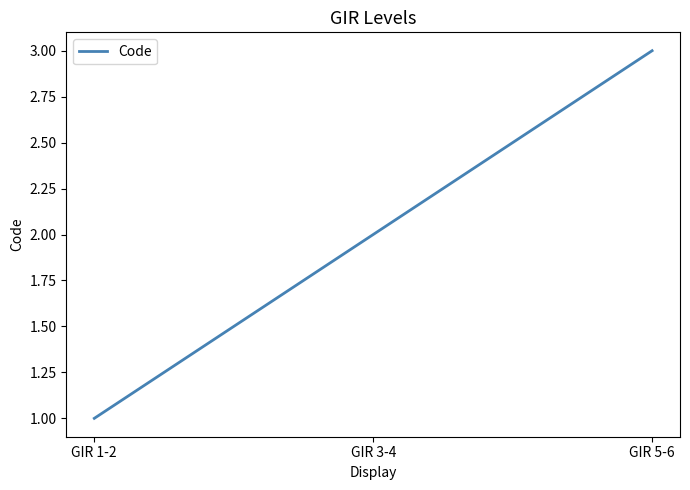

The chart shows a value of 0 at GIR 3-4. True or false?

False